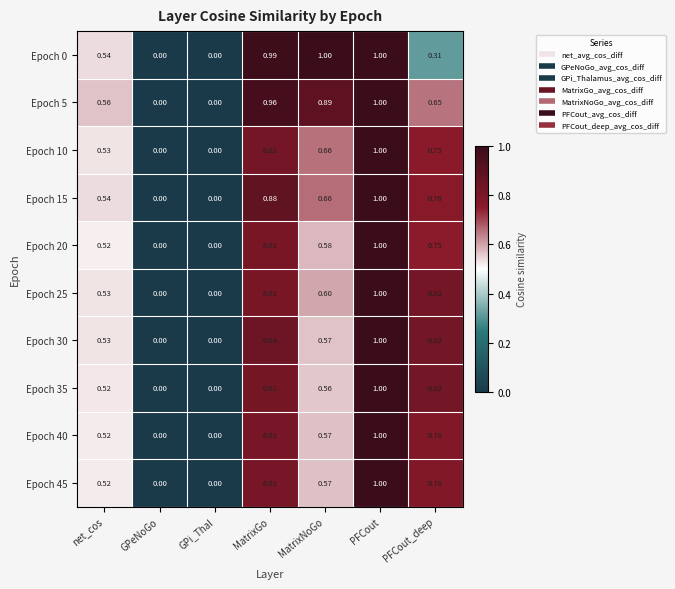

At which category is the sum across all series the highest?

PFCout